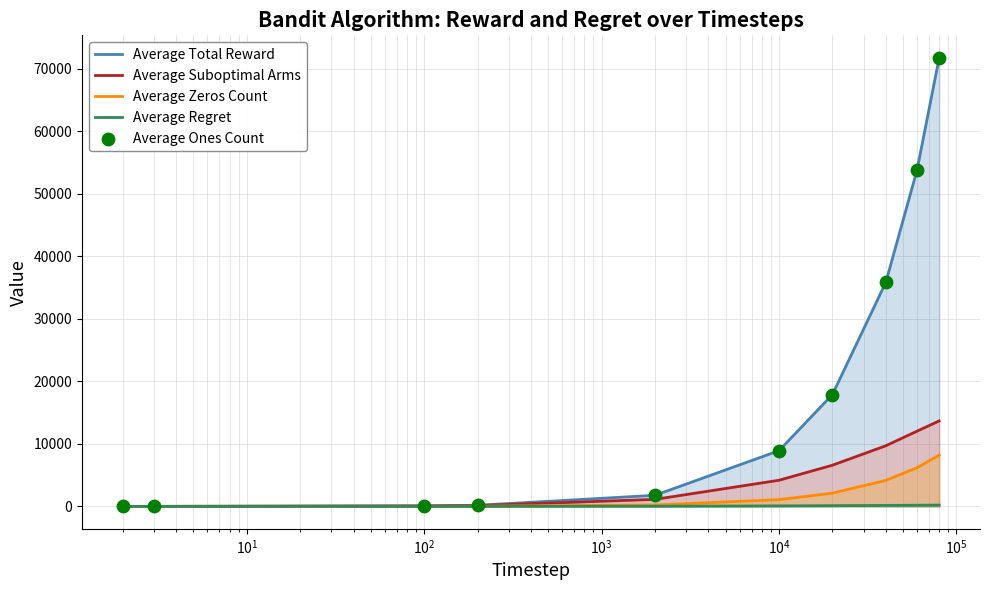

What is the greatest value displayed?

71792.5